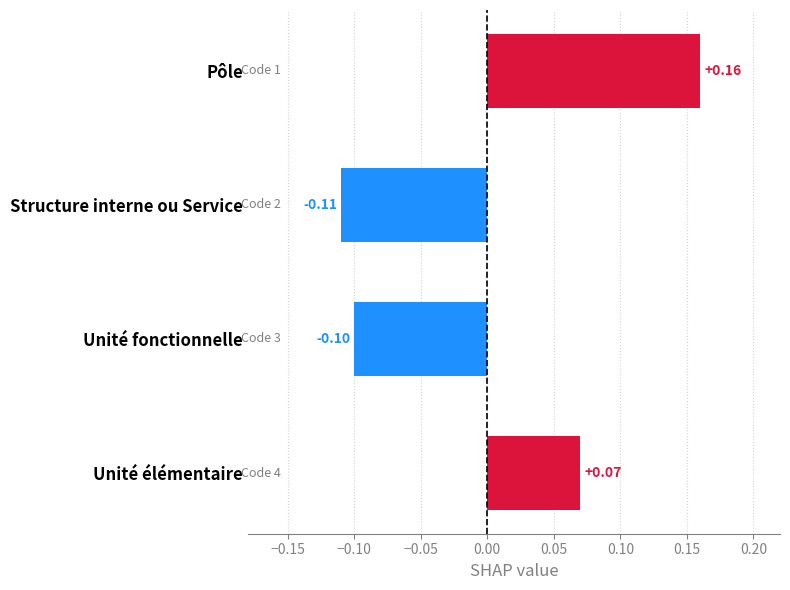

Where is the data nearest to the value 0?

Unité élémentaire